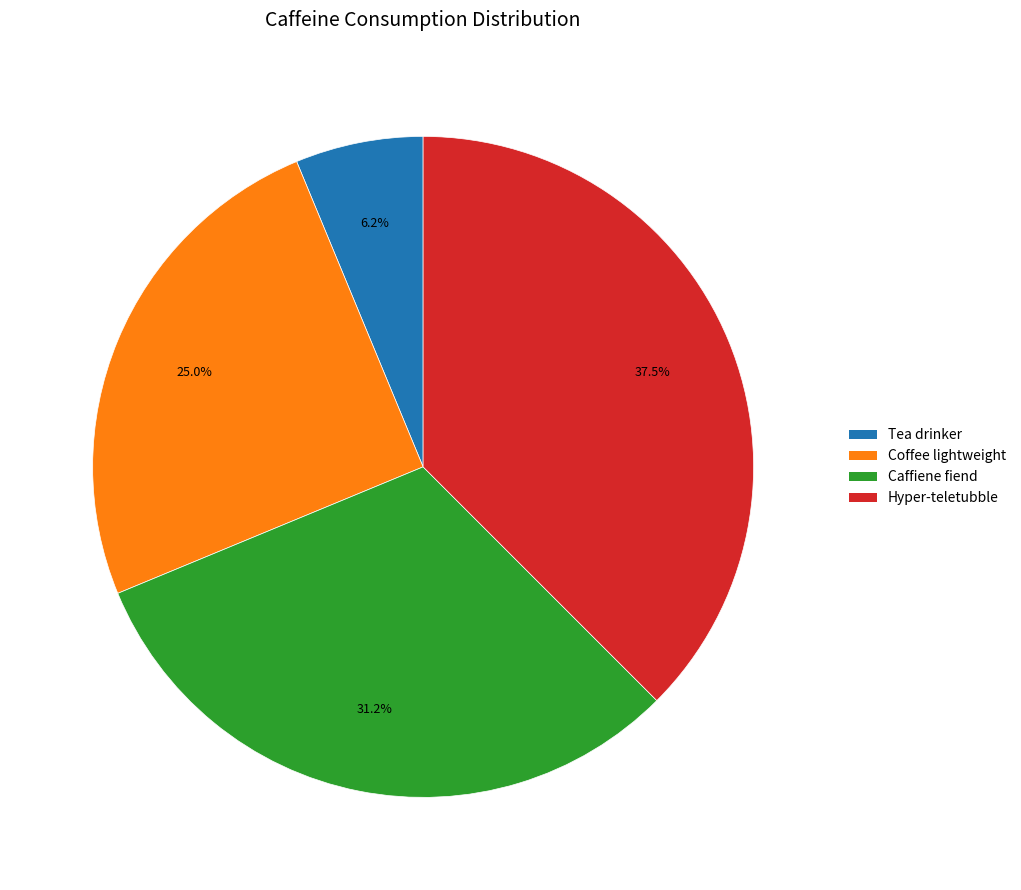

Does Caffiene fiend account for over 50% of the chart?

No